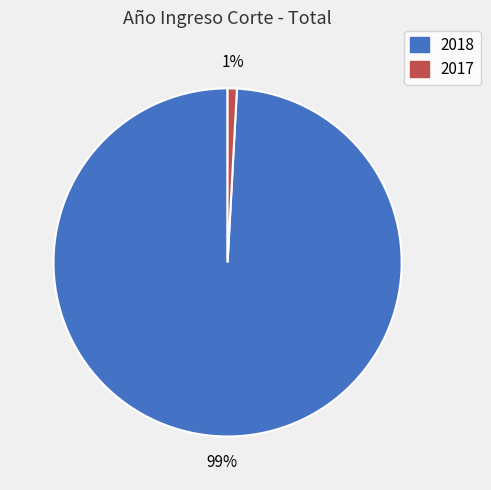

Is it true that 2017 is 10% of the pie?

False